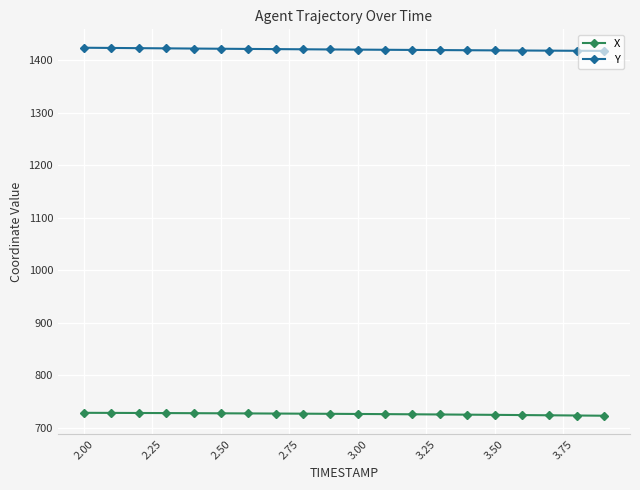

How many data points does each series have?

20